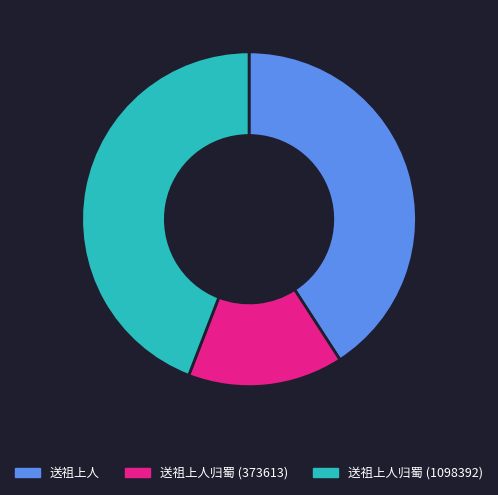

Is there any slice that represents more than half of the pie?

No